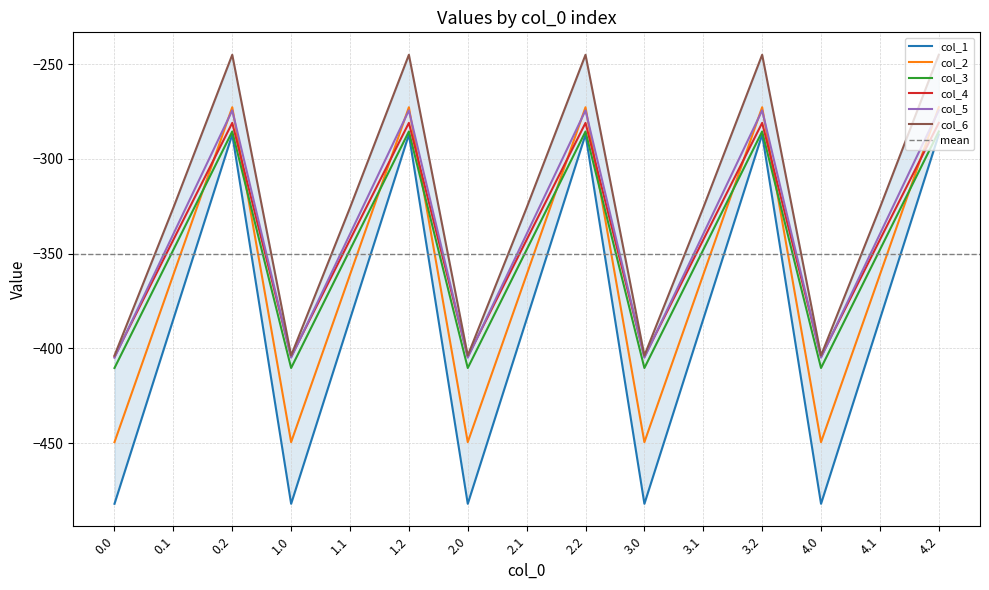

How many distinct data groups are displayed?

6